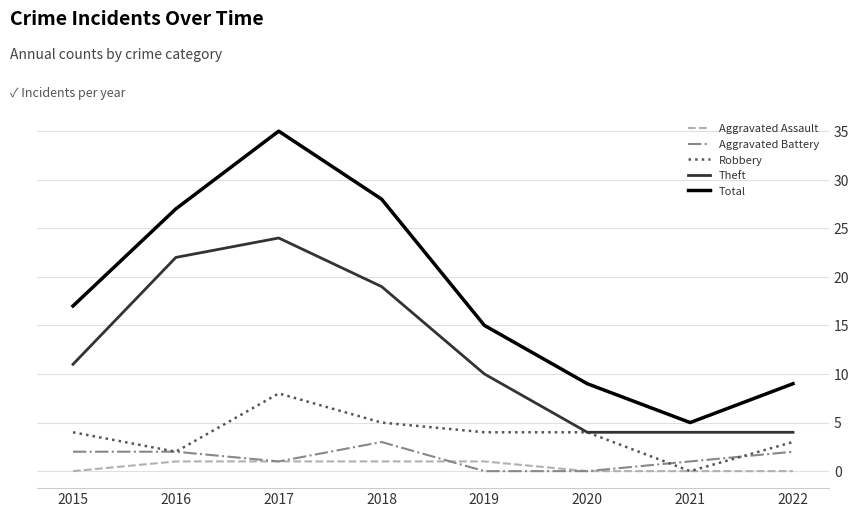

Which series has the widest spread of values?

Total